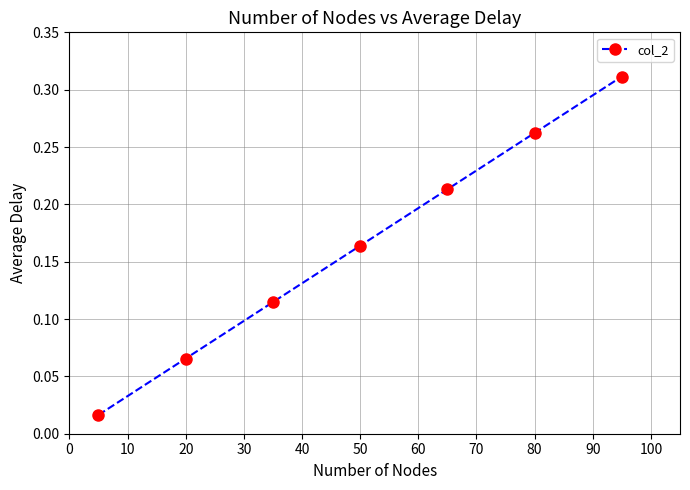

True or false: the data has more than 0 interior local peaks.

False